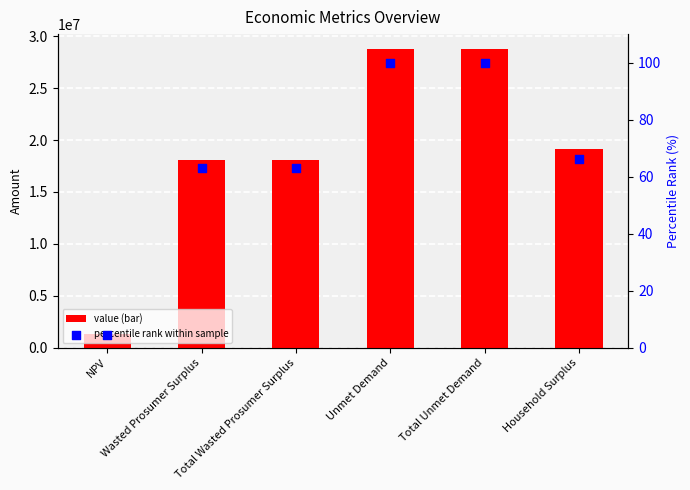

Is the value of Value at Unmet Demand greater than the value of percentile rank within sample at NPV?

Yes